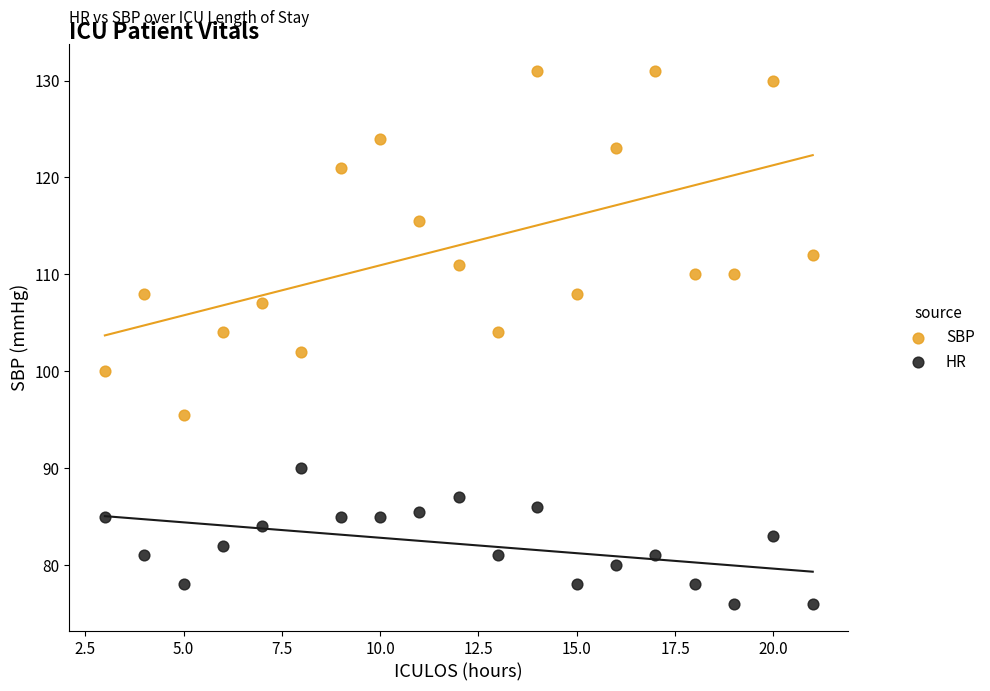

In the SBP series, what Y value is closest to 113?

112.0